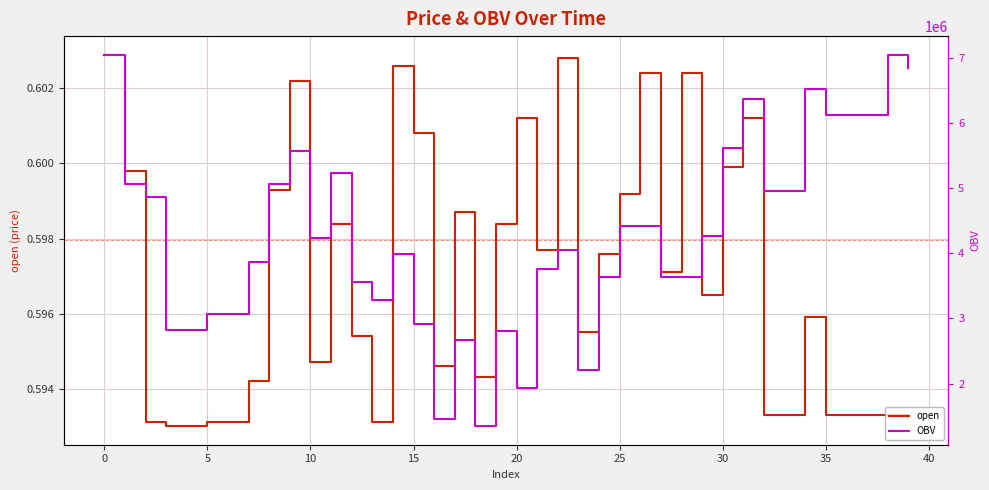

True or false: OBV and open intersect in this chart.

False